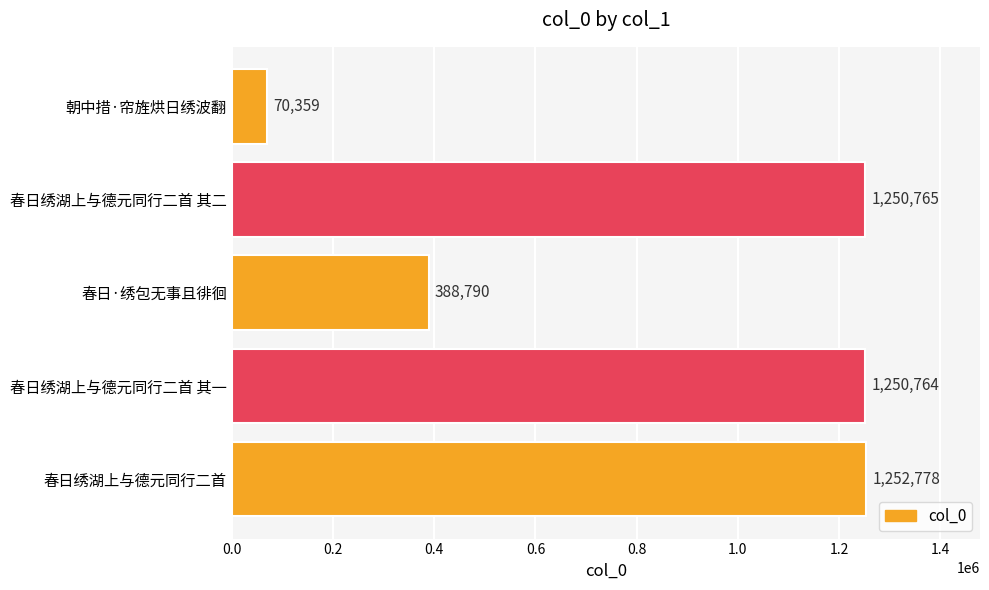

List the labels in order of value, largest first.

春日绣湖上与德元同行二首, 春日绣湖上与德元同行二首 其二, 春日绣湖上与德元同行二首 其一, 春日·绣包无事且徘徊, 朝中措·帘旌烘日绣波翻